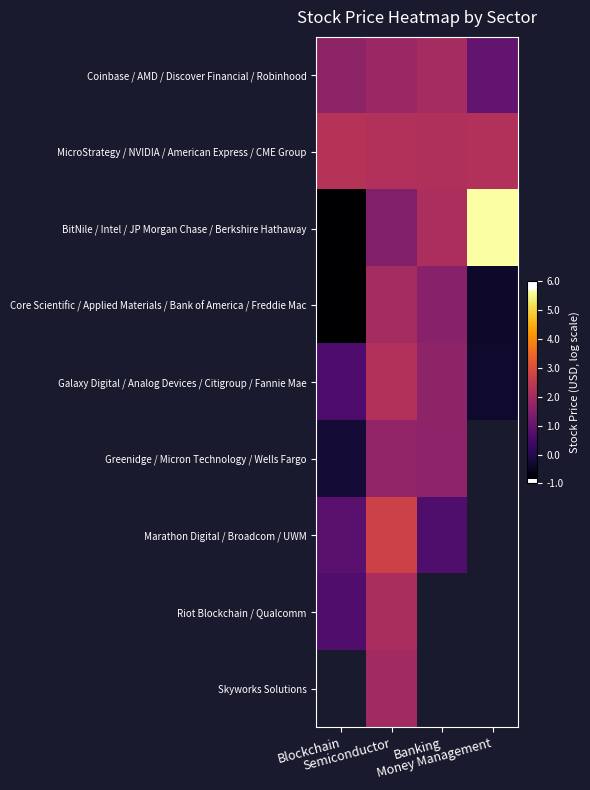

What is the difference between the BitNile / Intel / JP Morgan Chase / Berkshire Hathaway values at Banking and Blockchain?

3.0